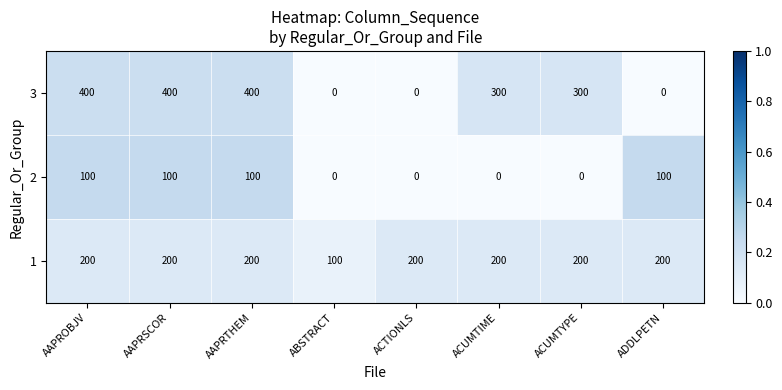

The value of 1 at ABSTRACT is 100. True or false?

True